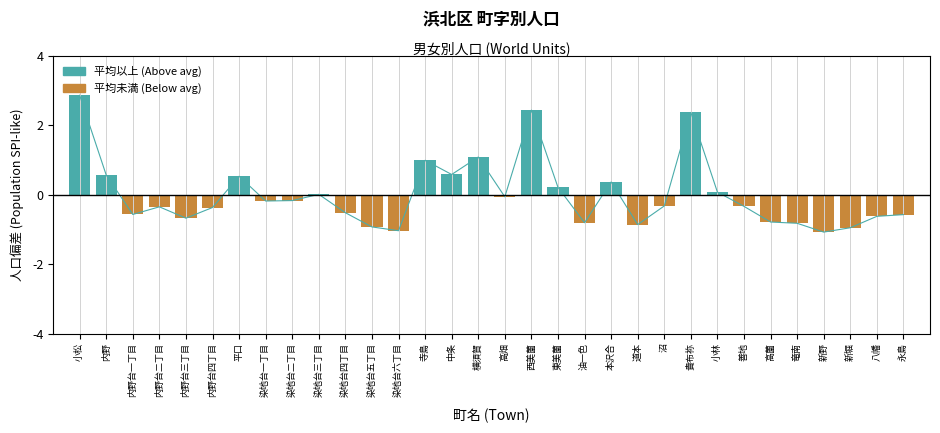

What is the minimum value shown in the chart?

-1.1